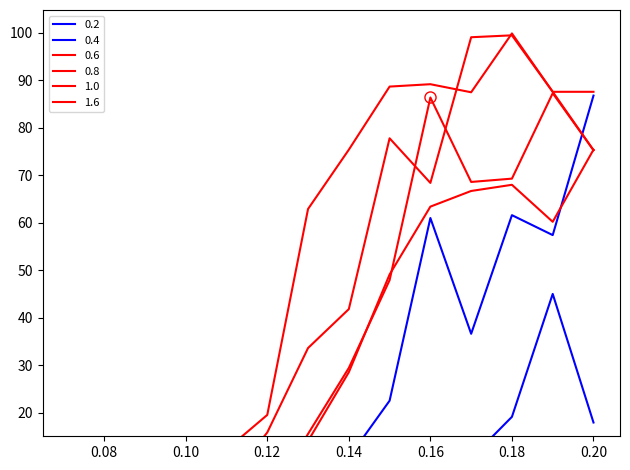

Where does the 0.2 series first go above 2?

0.12